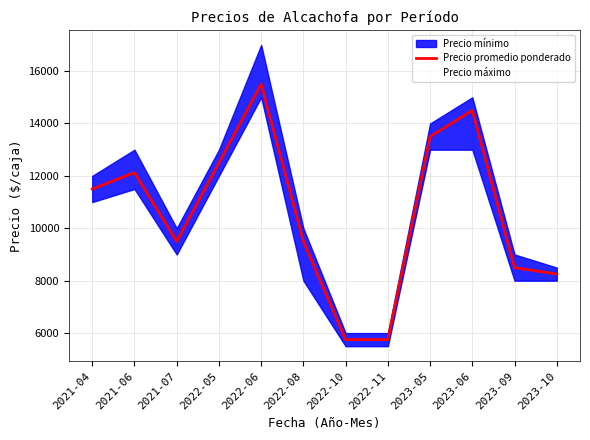

What is the ratio of the value at 2023-09 to the value at 2022-08?

0.9